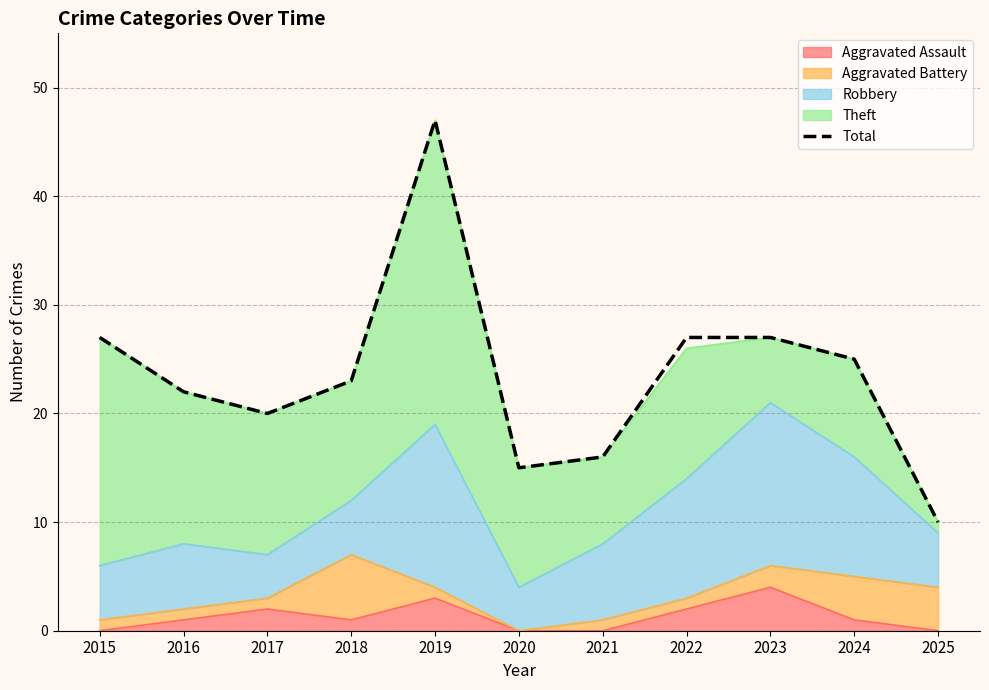

Where is the first local maximum?

2019